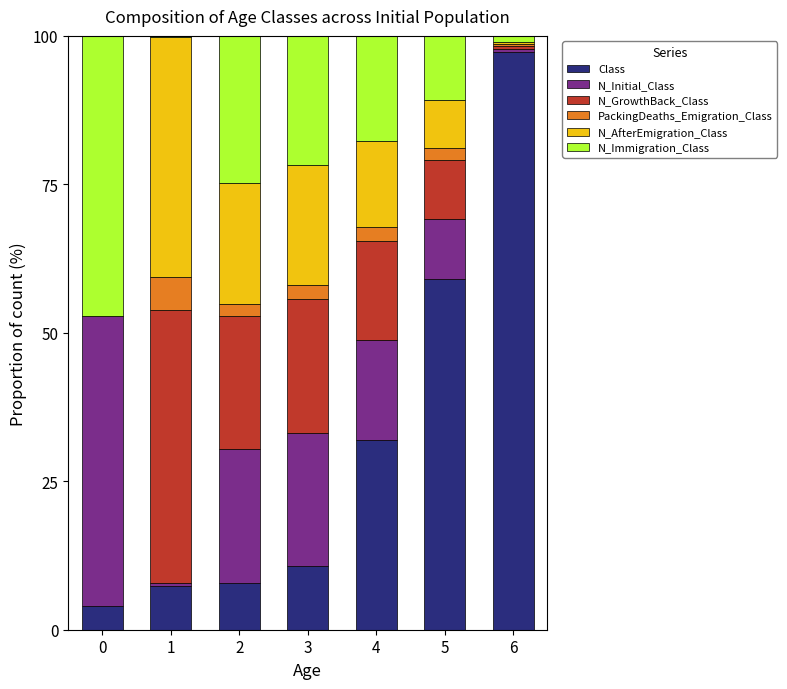

What is the maximum value for Class?

97.2